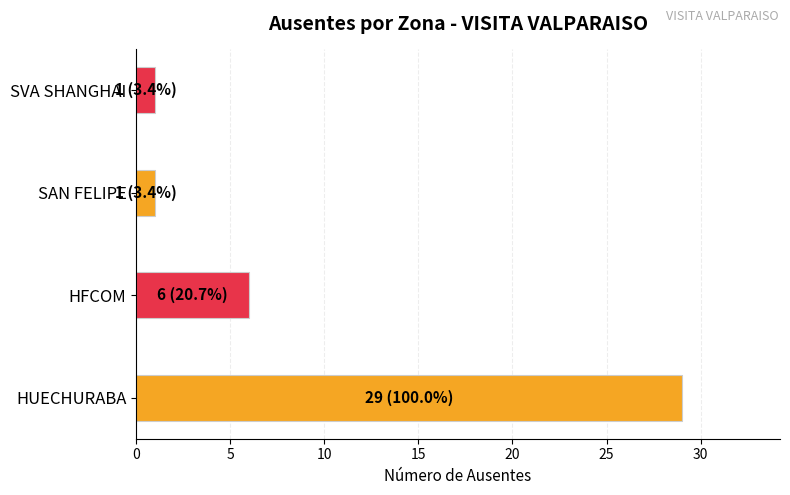

Is it true that the value at HUECHURABA is 29?

True